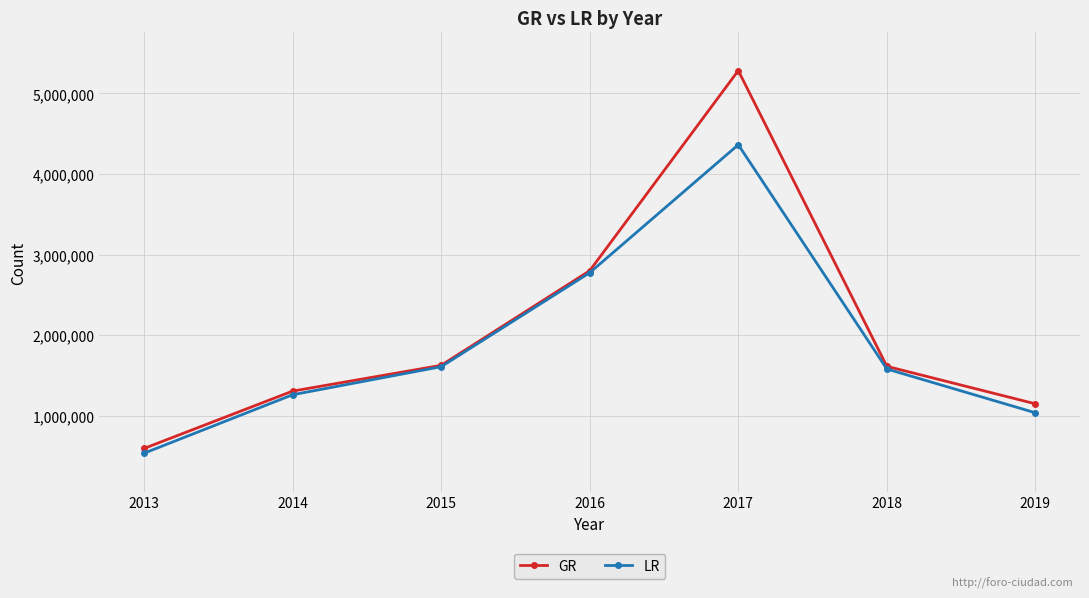

How many lines are shown in the chart?

2